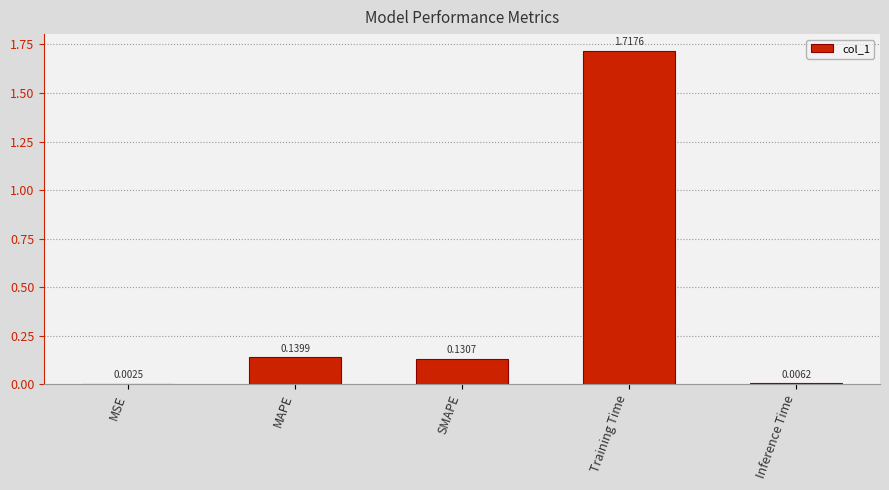

Where is the data nearest to the value 0?

MSE